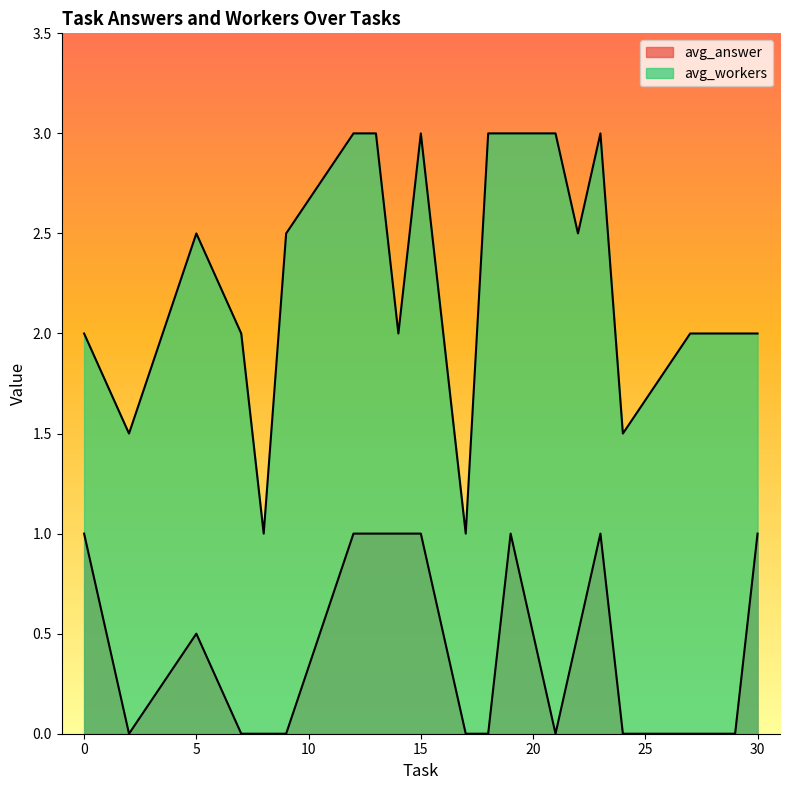

Which series has the widest spread of values?

avg_workers